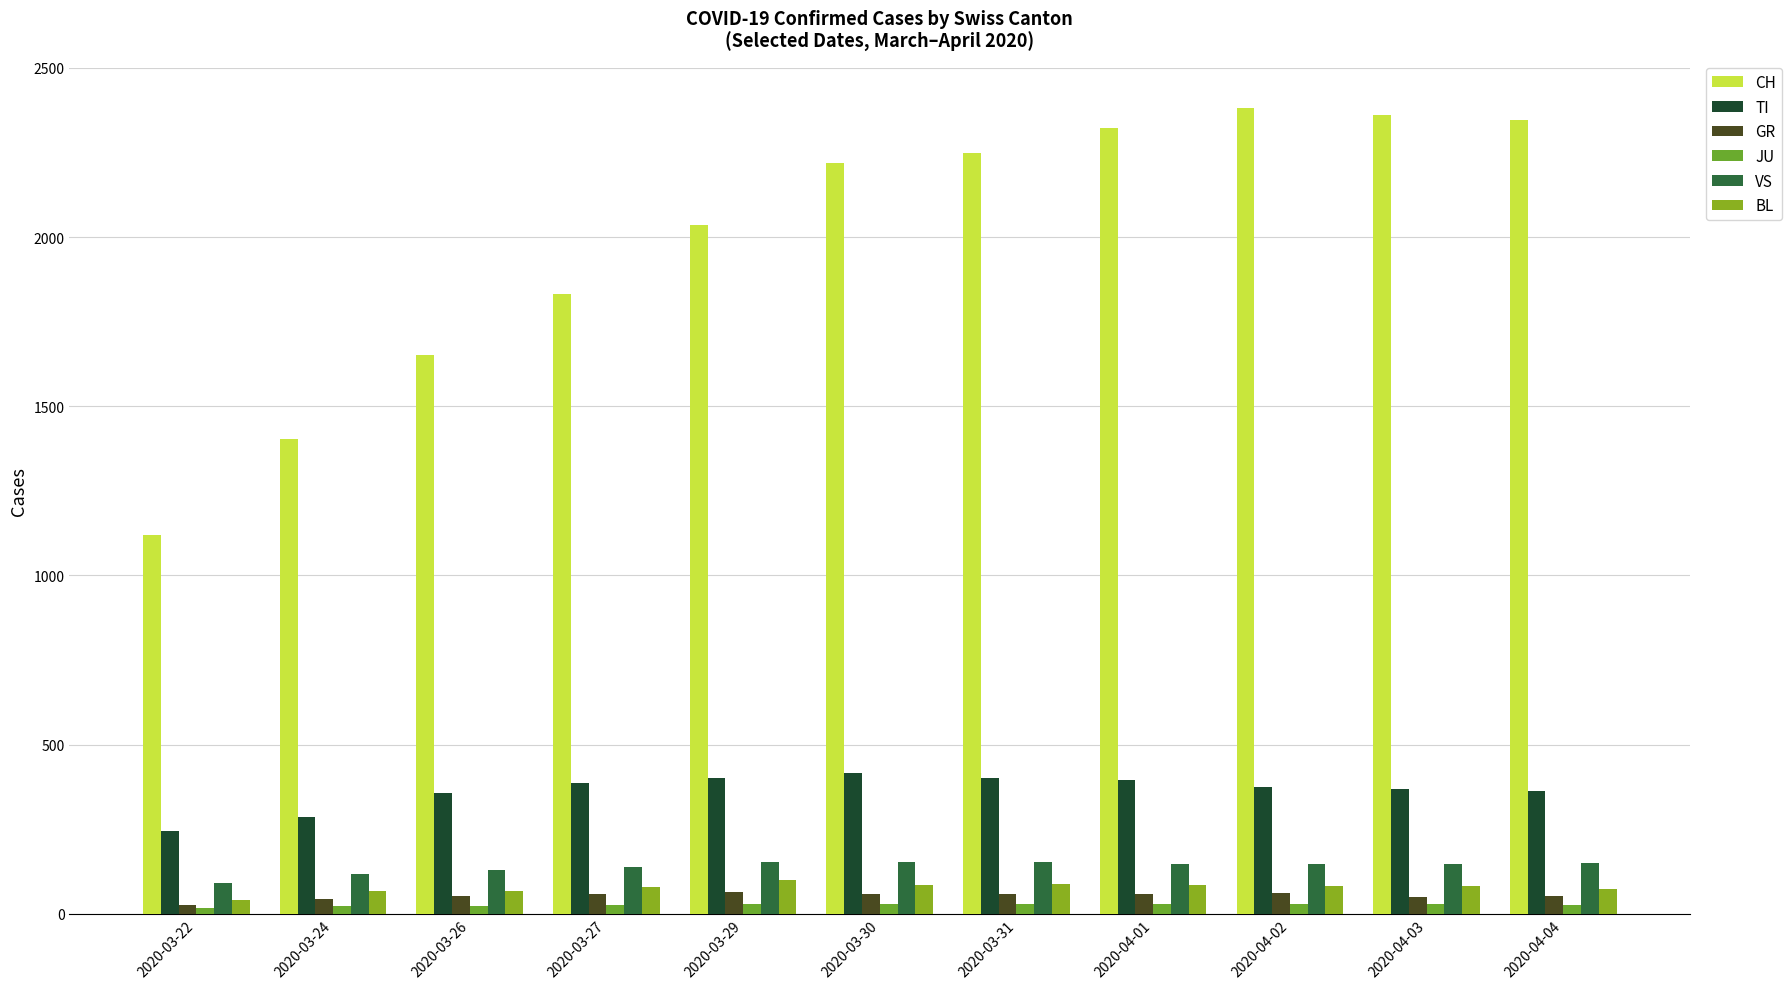

Reading left to right, what are all the values shown in this chart?

CH: 1120	1404	1651	1831	2035	2219	2248	2322	2381	2360	2346
TI: 246	285	358	386	402	415	401	396	374	370	363
GR: 27	43	52	58	63	58	58	59	60	51	52
JU: 18	22	22	25	28	28	29	29	29	28	27
VS: 92	118	129	138	153	154	153	147	147	147	150
BL: 40	66	68	79	99	86	88	86	81	82	73